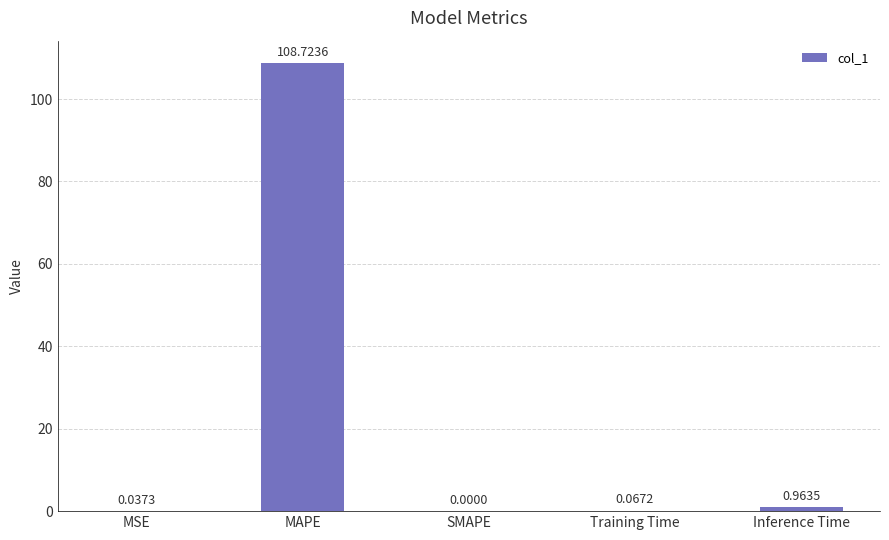

How many series are shown in this chart?

1